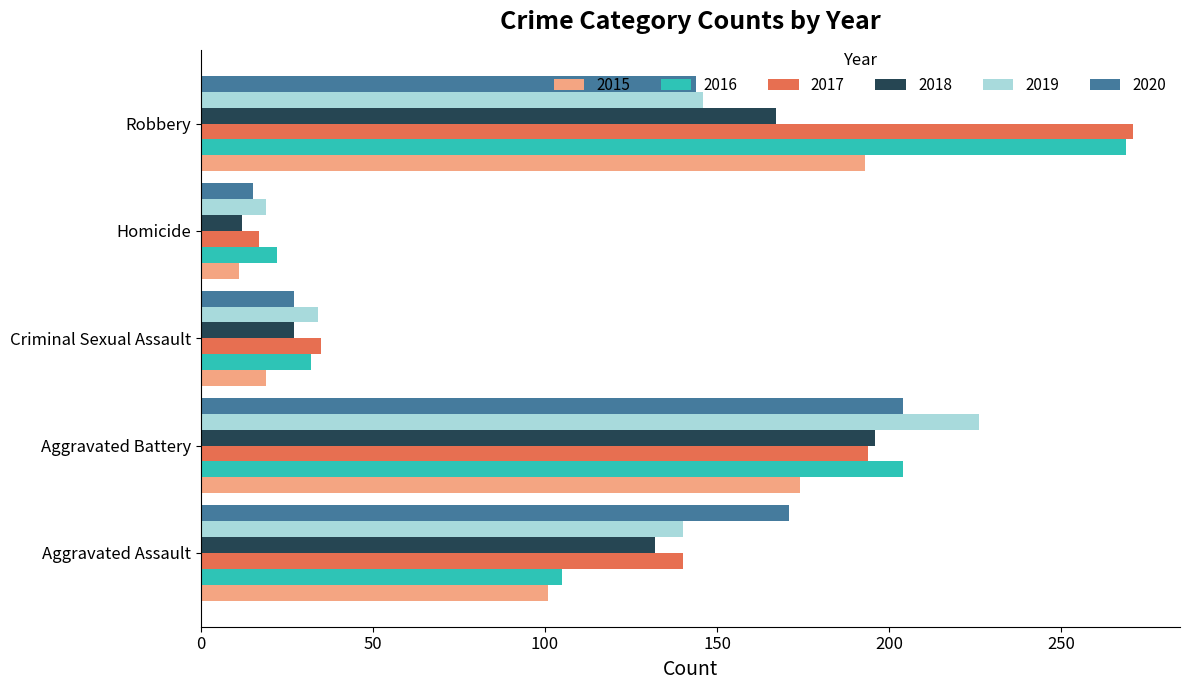

Is the value of 2017 at Aggravated Assault greater than the value of 2020 at Homicide?

Yes